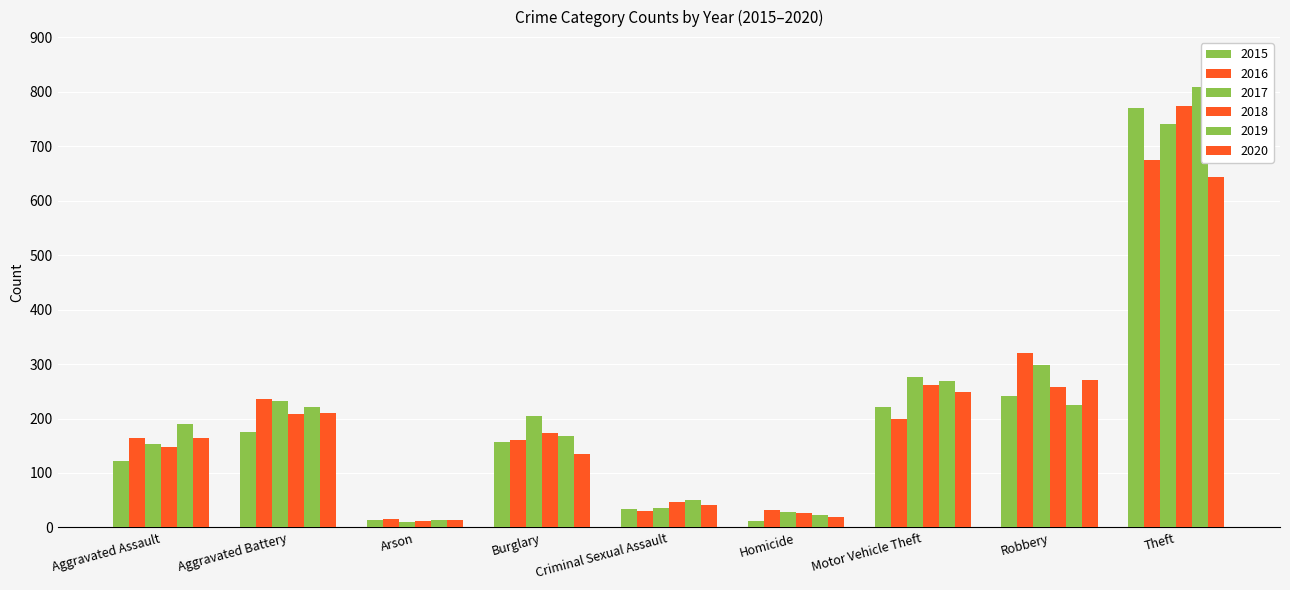

Between Burglary and Motor Vehicle Theft, which is larger?

Motor Vehicle Theft